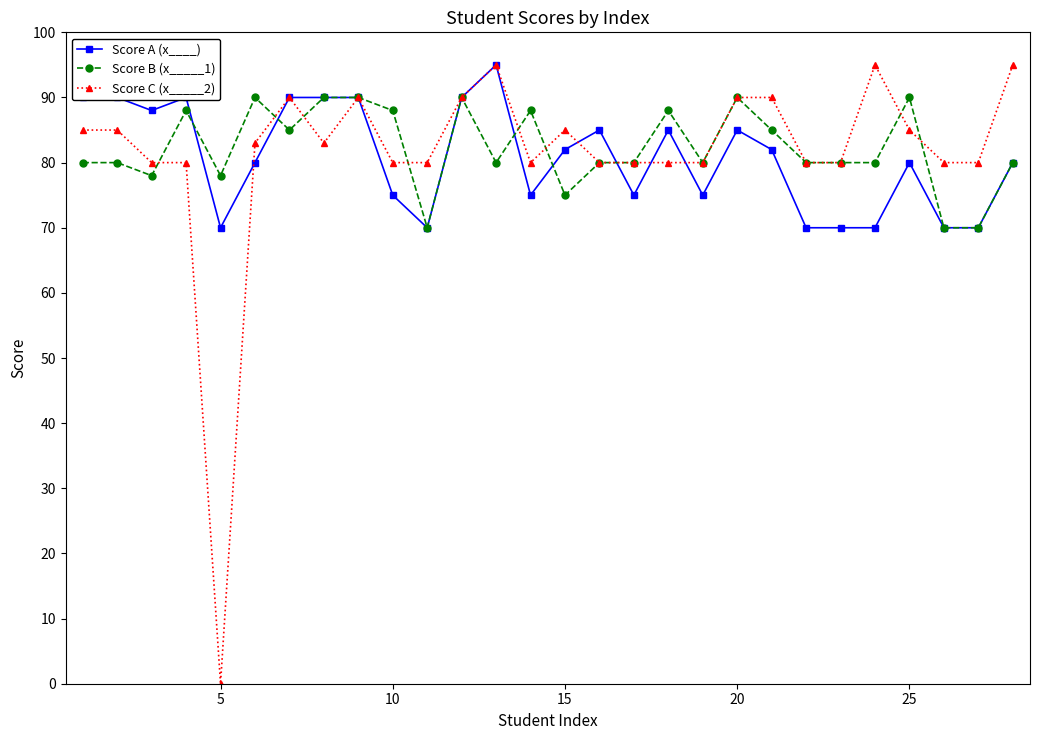

What is the average value of the Score A (x____) series?

81